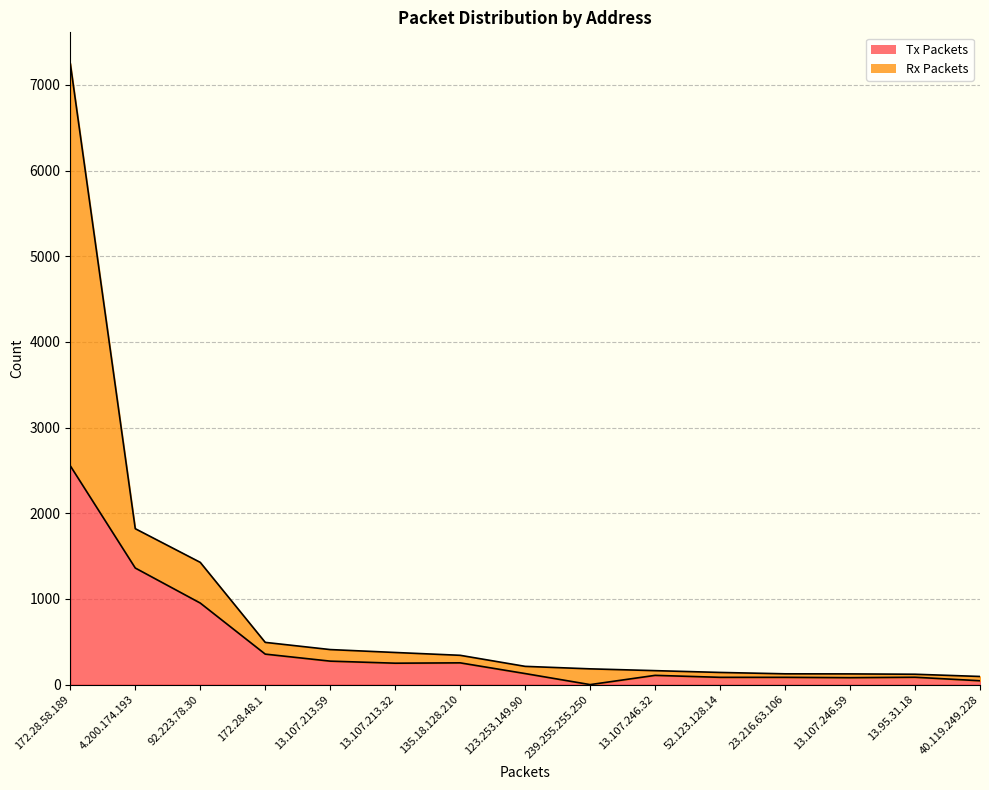

How many lines are shown in the chart?

2